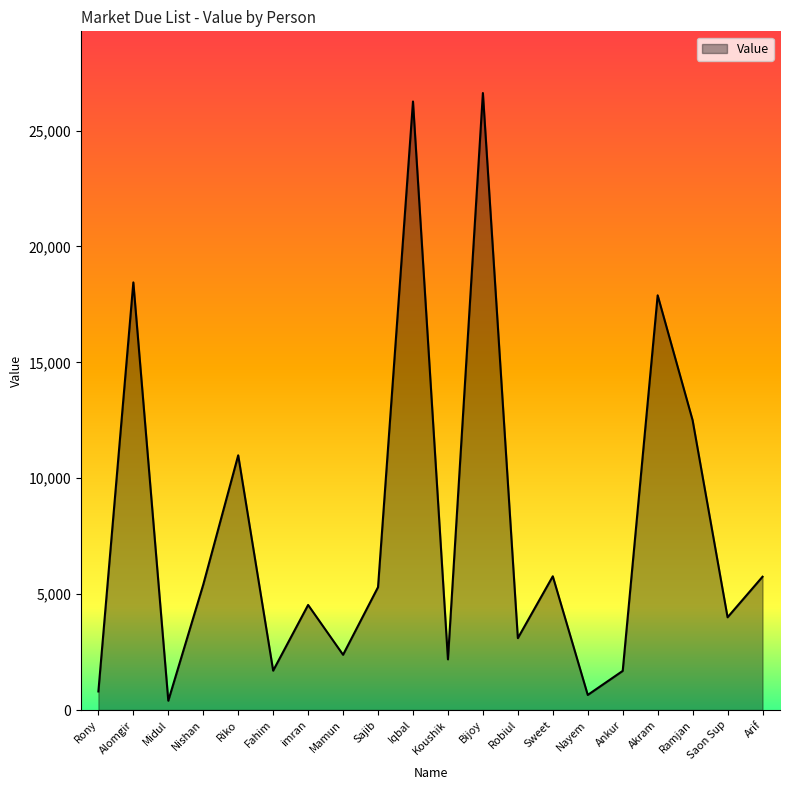

Is it true that the value at Fahim is 346?

False